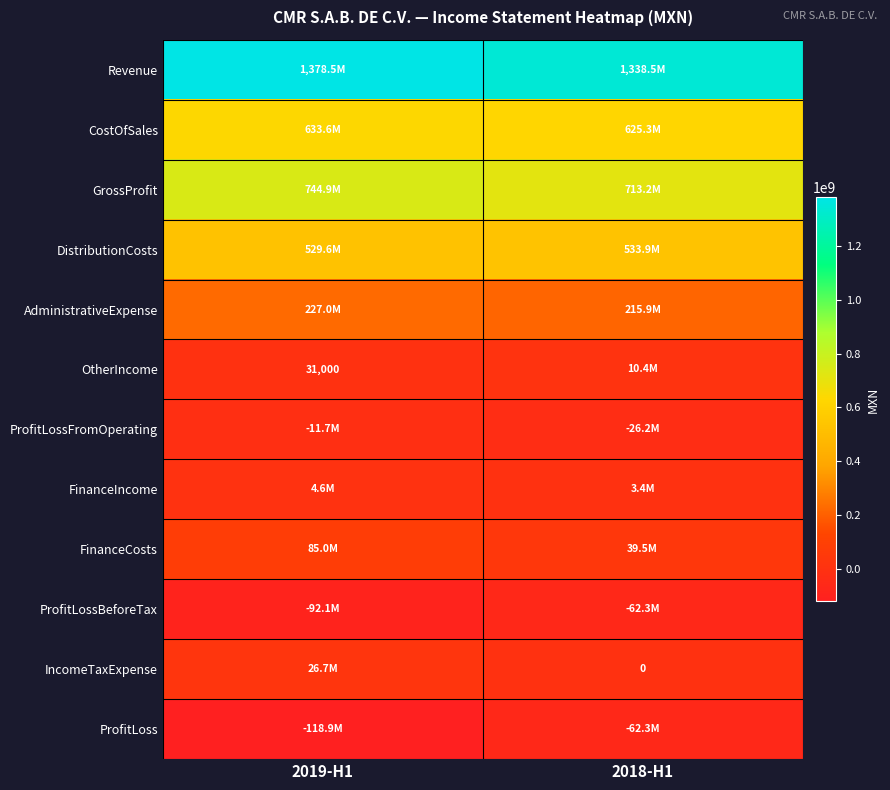

Rank the series by their maximum value, from lowest to highest.

ProfitLossBeforeTax, ProfitLoss, ProfitLossFromOperating, FinanceIncome, OtherIncome, IncomeTaxExpense, FinanceCosts, AdministrativeExpense, DistributionCosts, CostOfSales, GrossProfit, Revenue